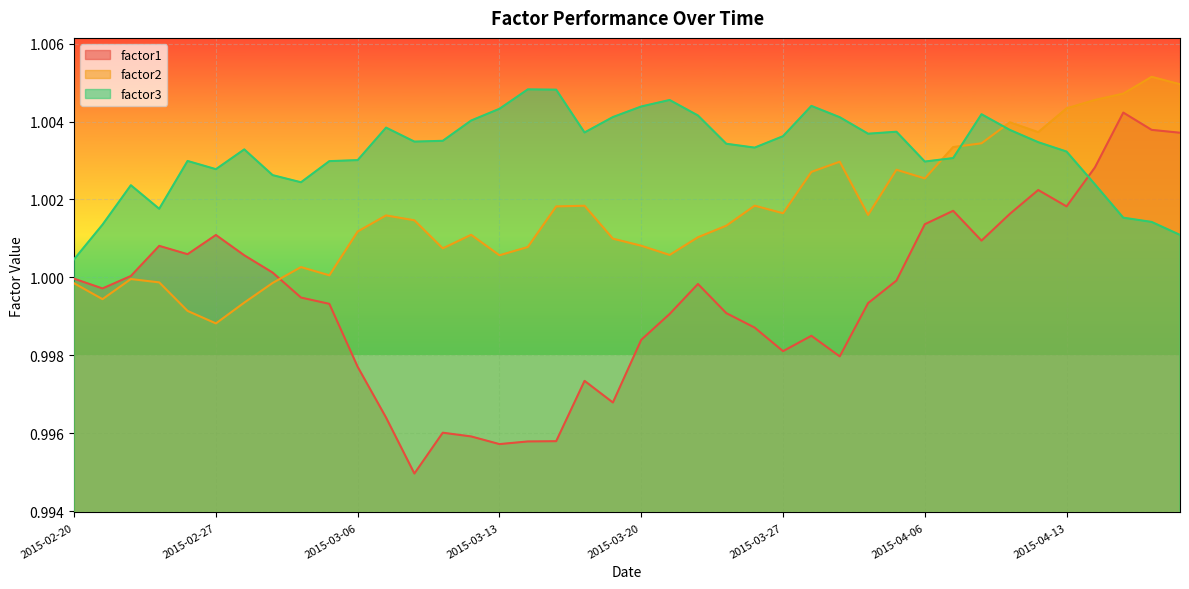

Is it true that factor2 equals 1.8 at 2015-02-26?

False